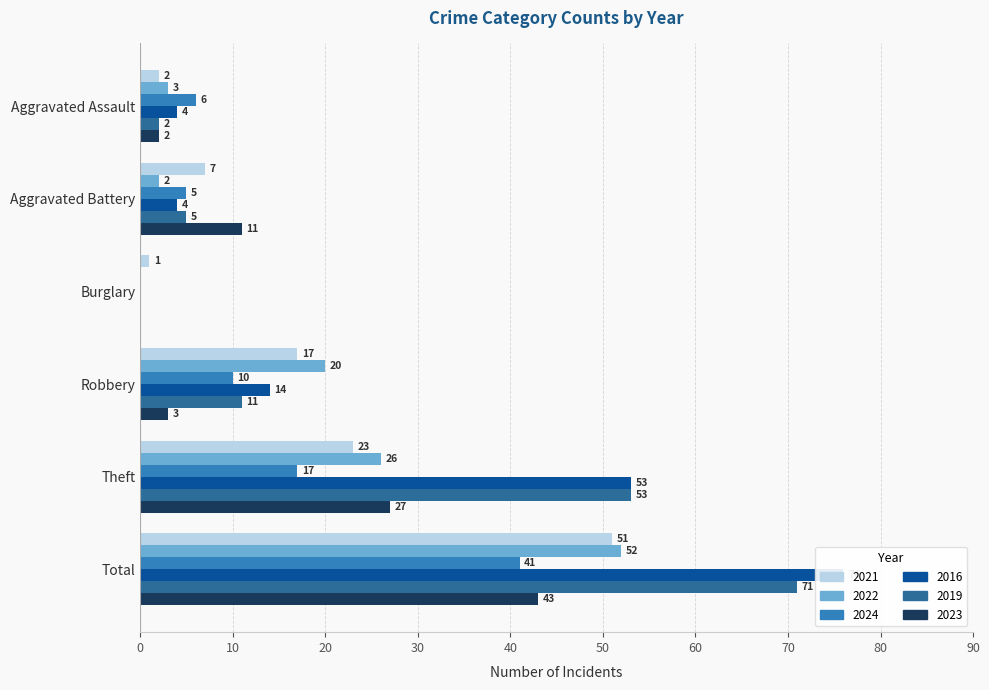

At which label does 2022 first exceed 20?

Theft